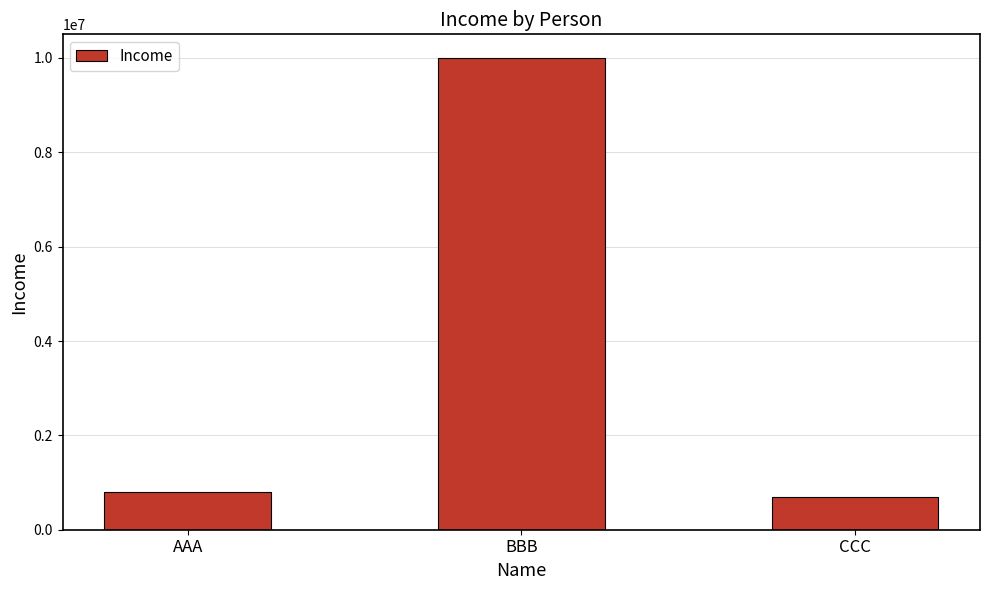

Is it true that the value at BBB is 13820374?

False